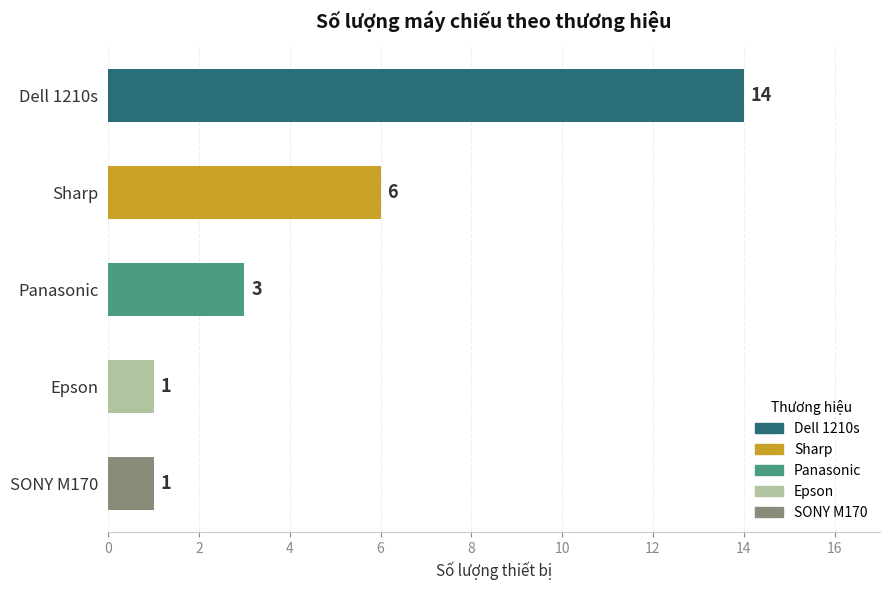

Which category has the highest value across all series?

Dell 1210s